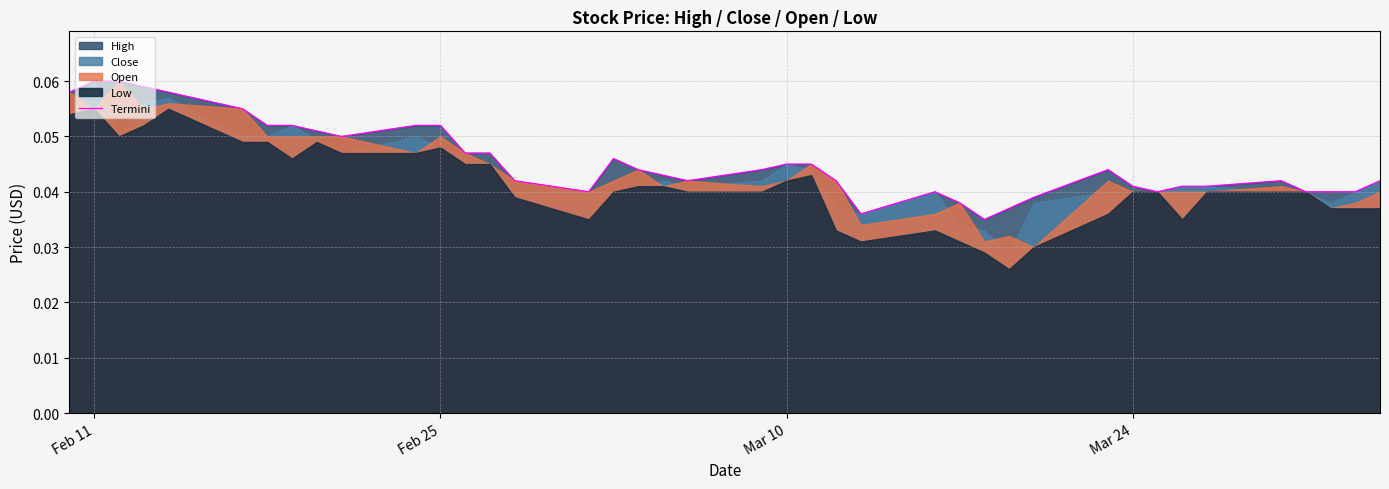

True or false: Termini has a value of 0.0 at Feb 11.

False